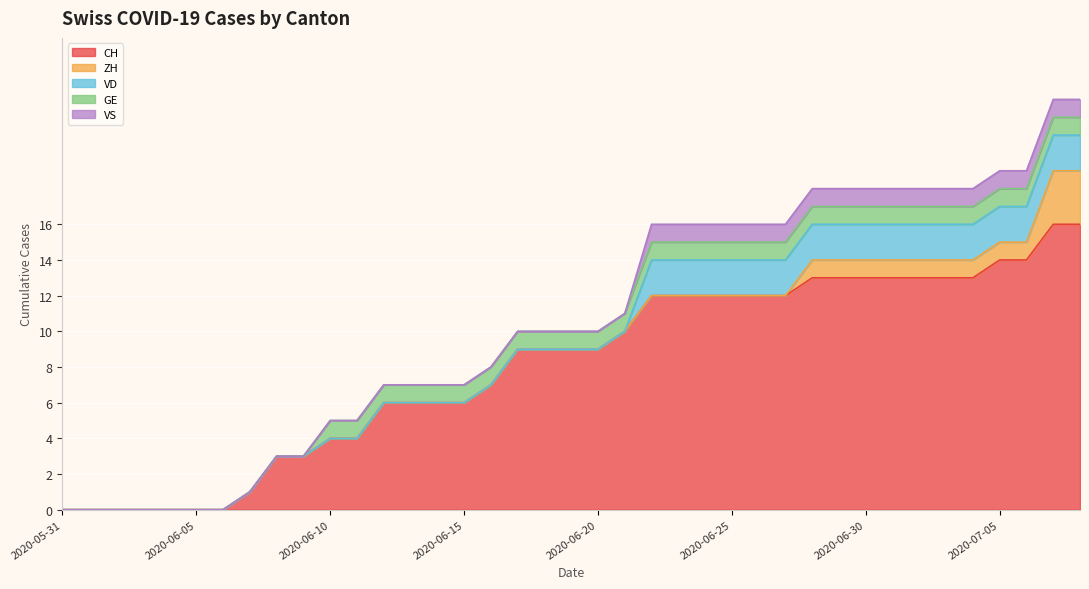

True or false: ZH has more than 2 interior local peaks.

False